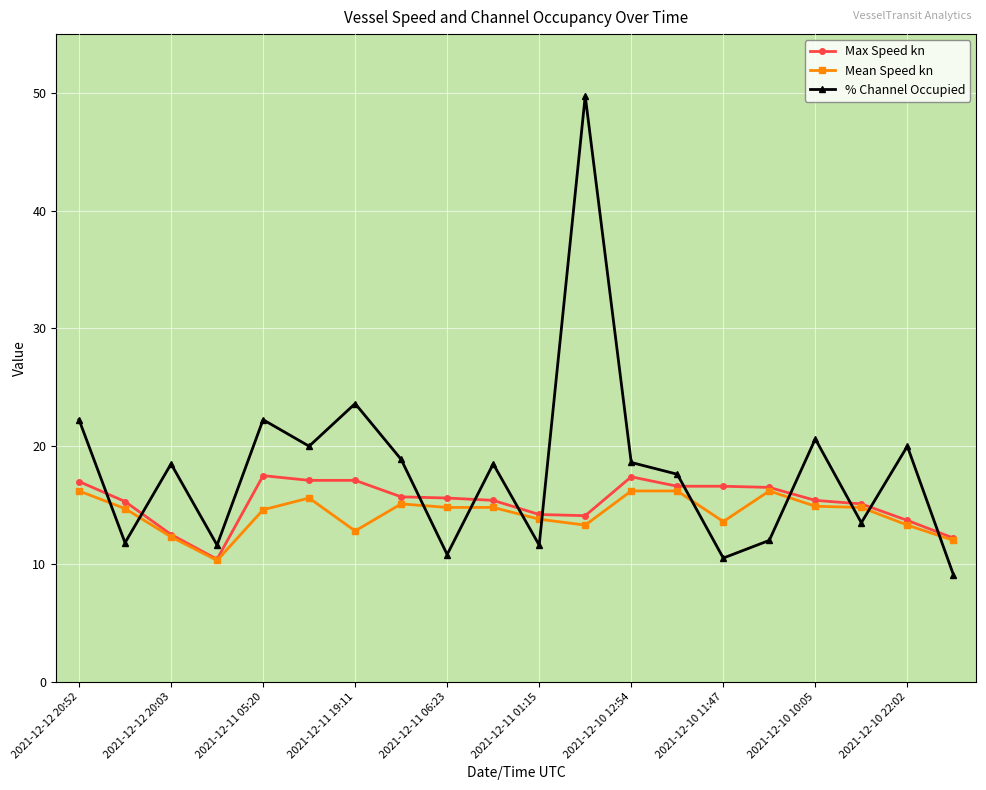

How many distinct data groups are displayed?

3